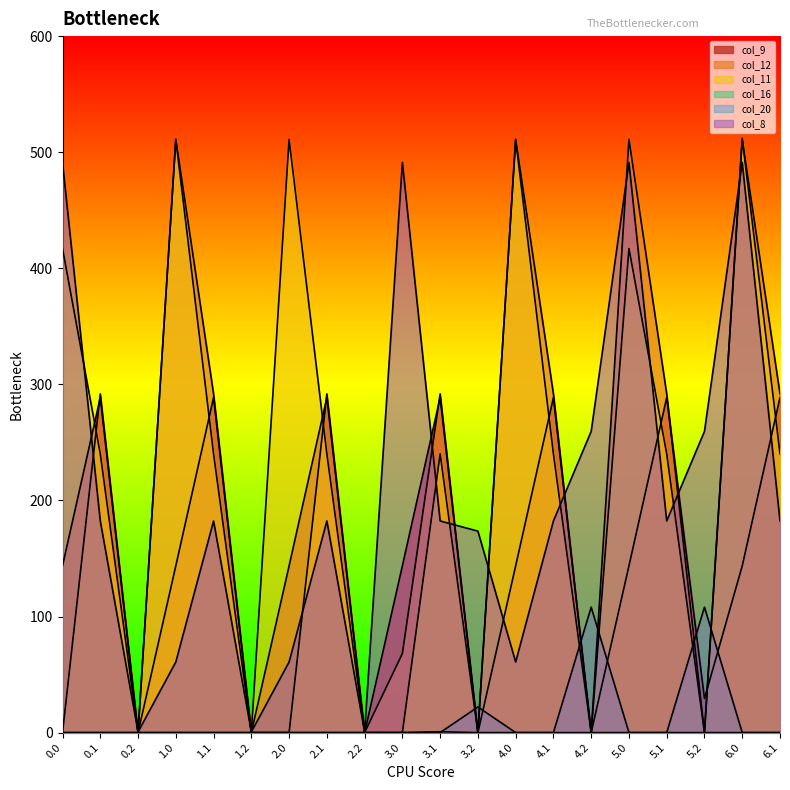

What is the difference between the maximum and second lowest values in the col_16 series?

0.7